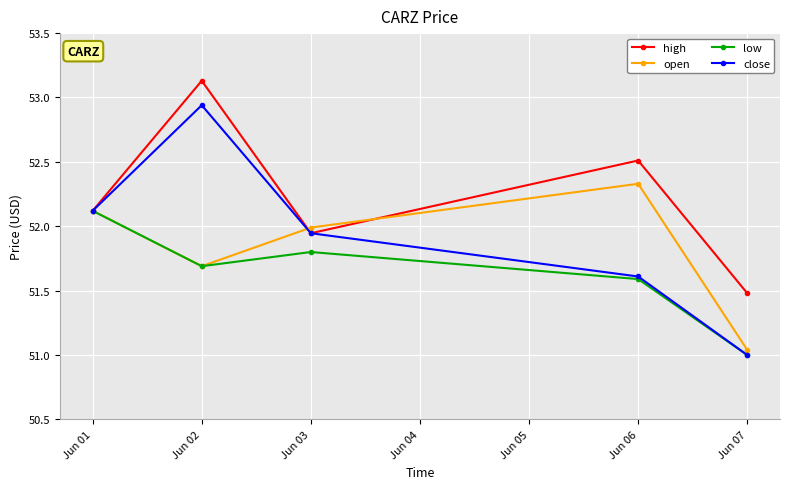

After their last crossing, which series has the higher values: open or high?

high